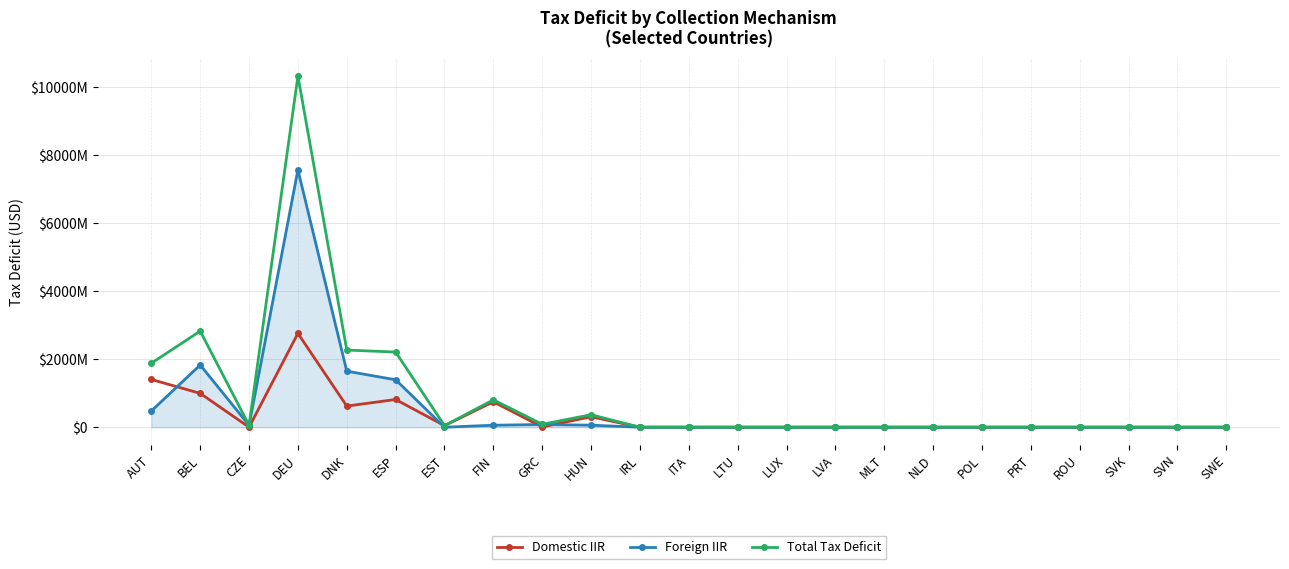

How many intersections are there between Foreign IIR and Domestic IIR?

4